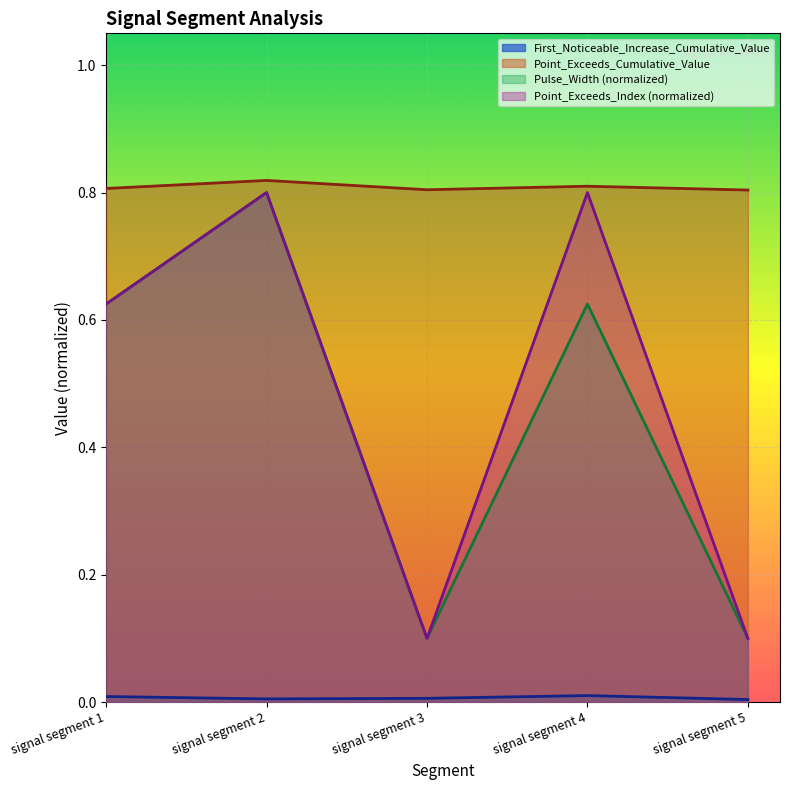

What is the difference between the second highest and second lowest values in the Pulse_Width series?

0.5